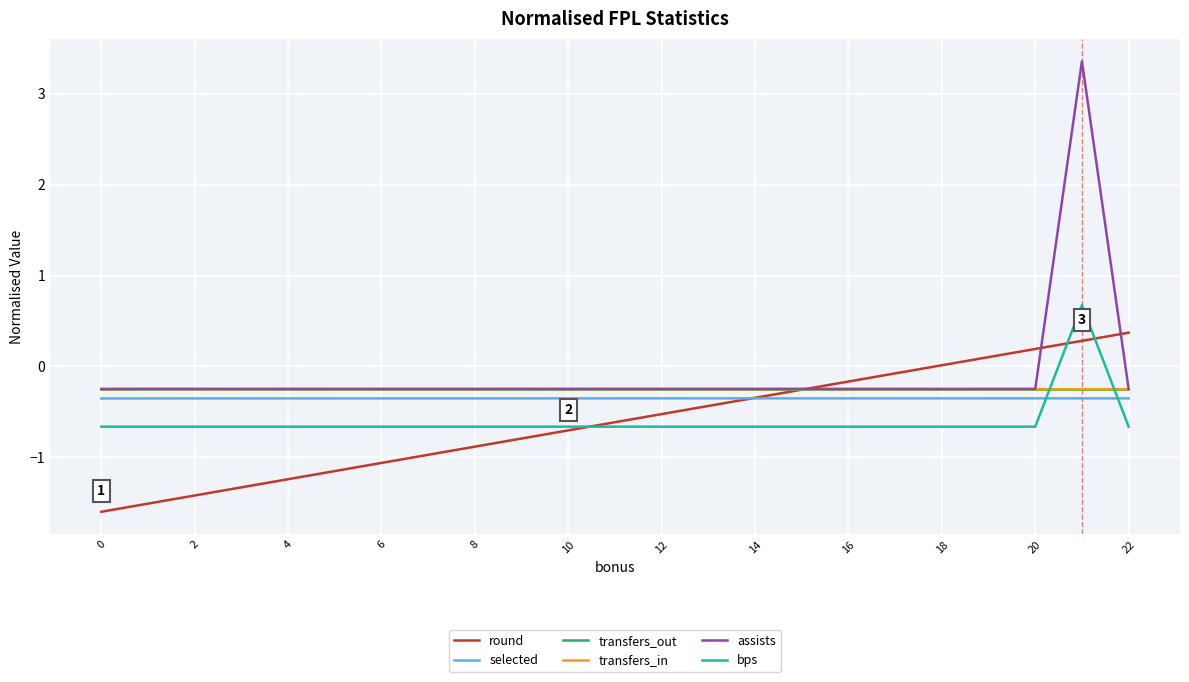

How many lines are shown in the chart?

6